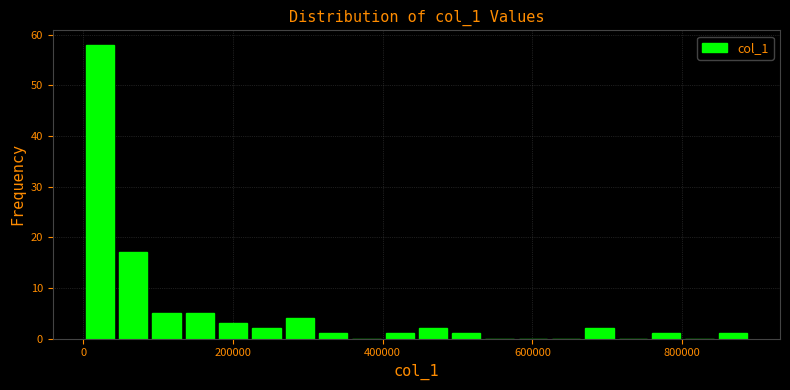

Read against the x-axis, roughly where is the centre of the tallest bar?

20000